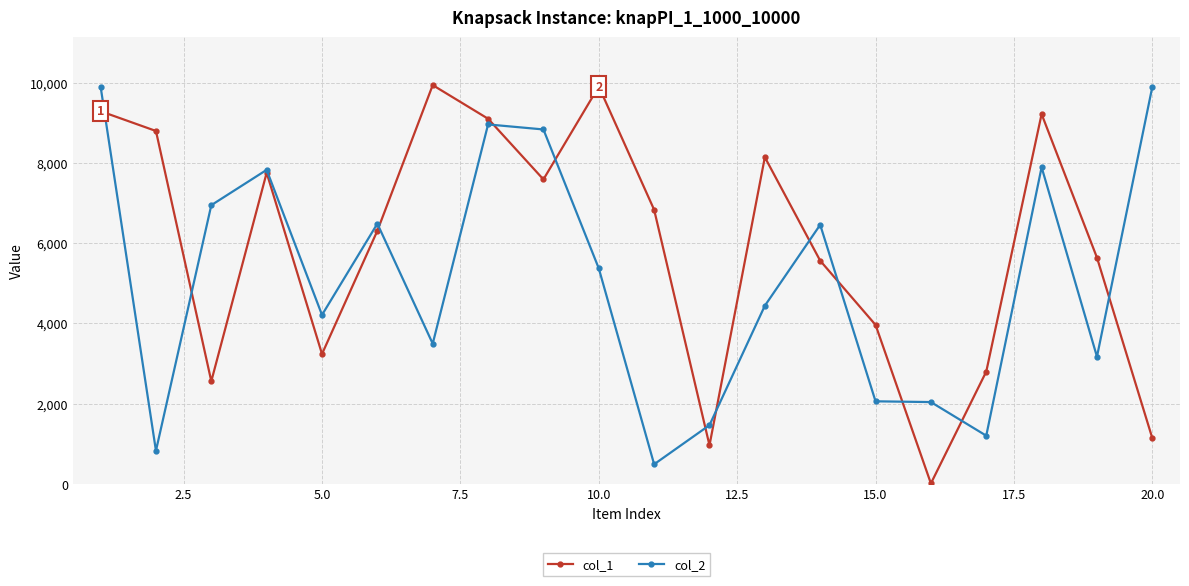

List the series in order of their overall mean, lowest first.

col_2, col_1